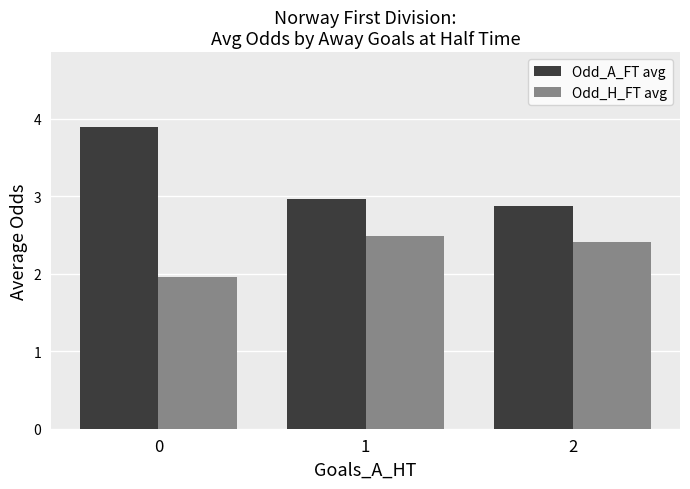

What is the value of the Odd_H_FT avg bar at the 1st from the left?

2.0